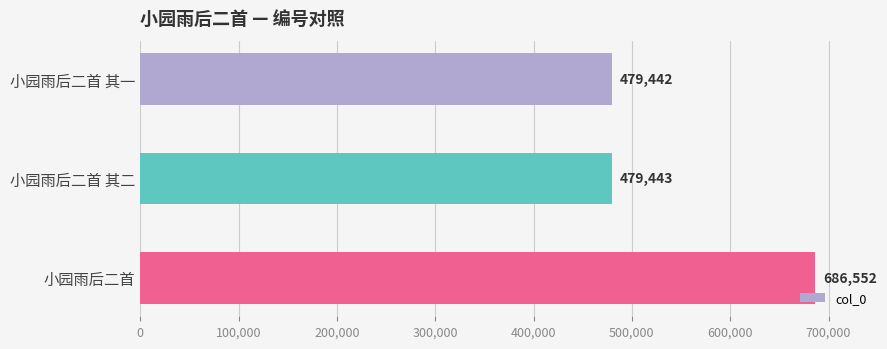

List the labels in order of value, largest first.

小园雨后二首, 小园雨后二首 其二, 小园雨后二首 其一